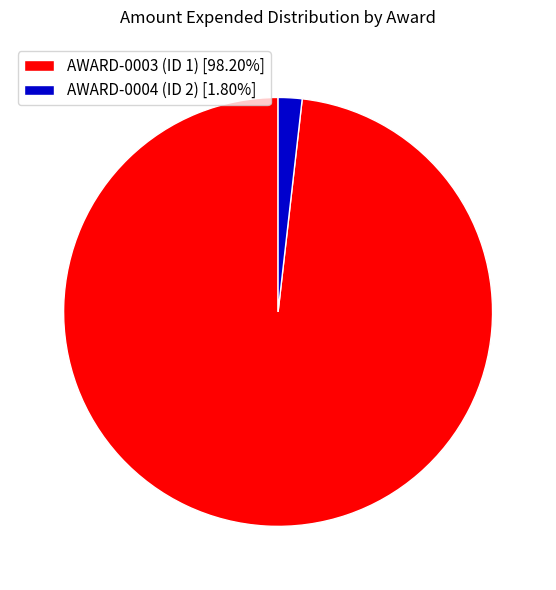

Does any single category account for the majority?

Yes